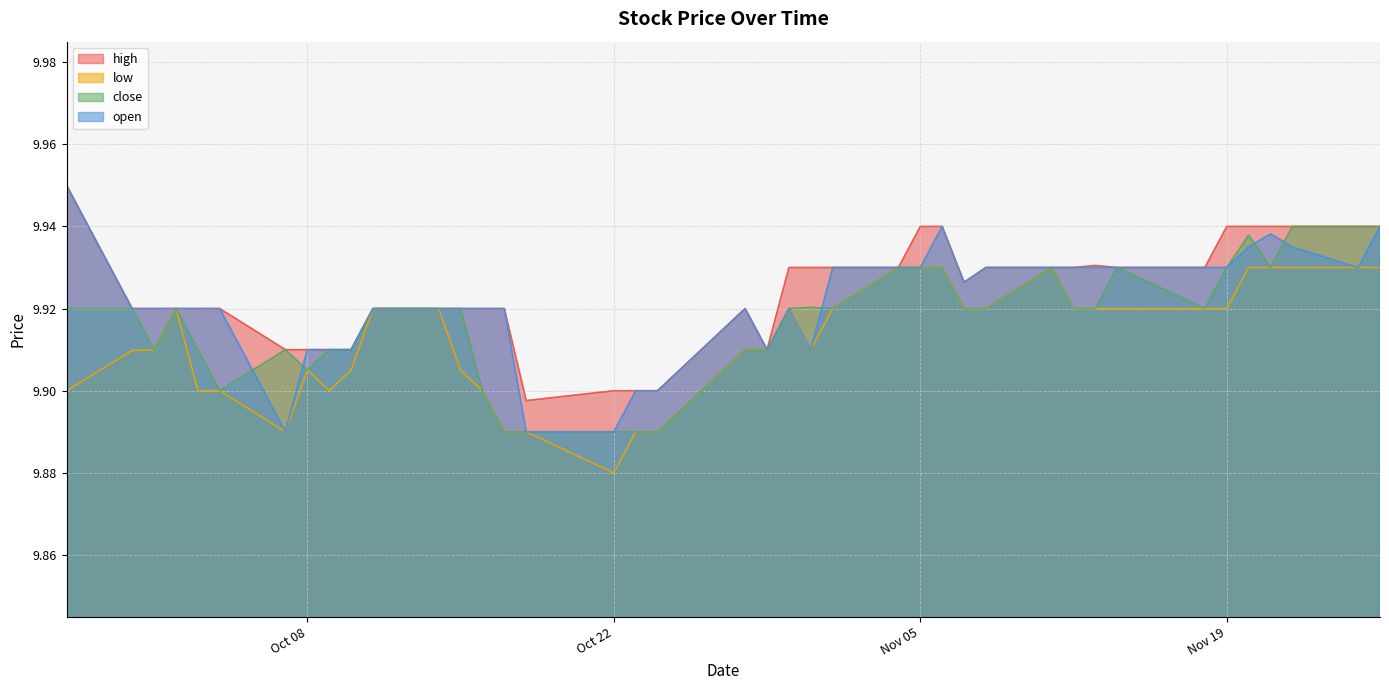

What are all the series names shown in the legend?

high, low, close, open